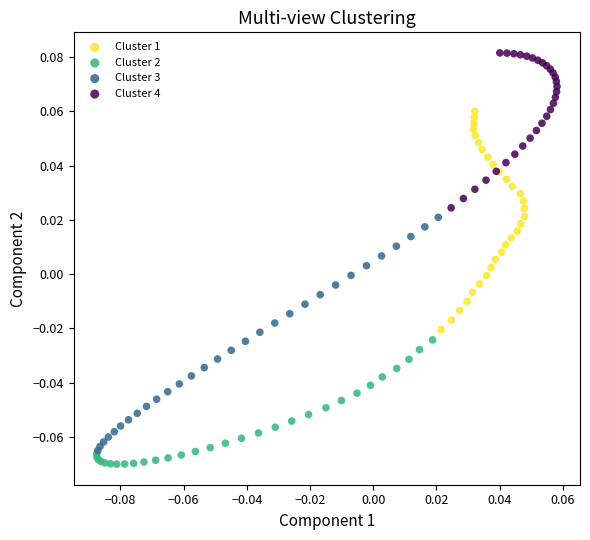

Which series contains the lowest Y value?

Cluster 2